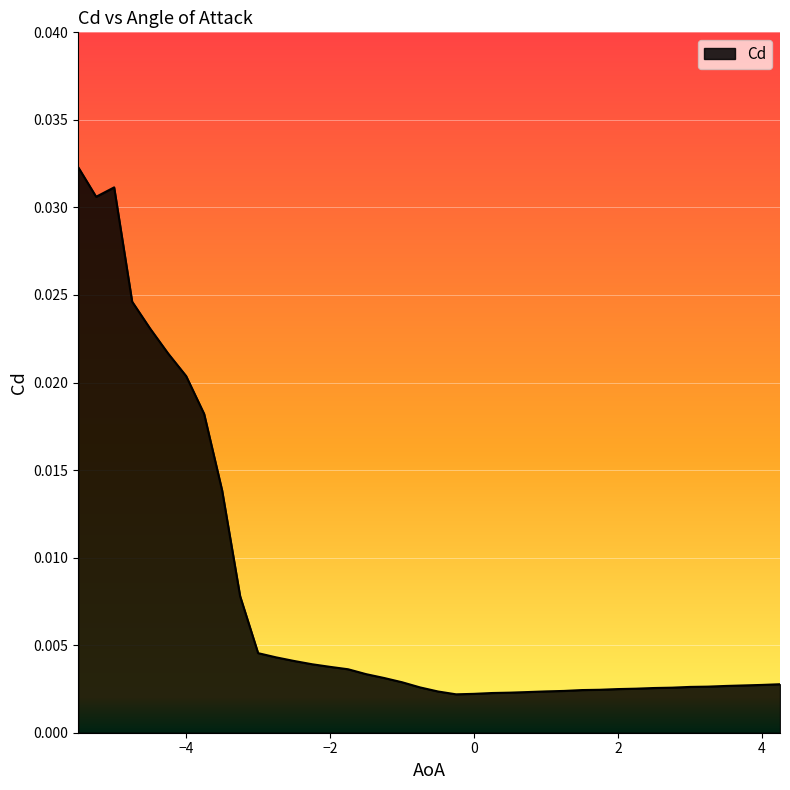

How many lines are shown in the chart?

1